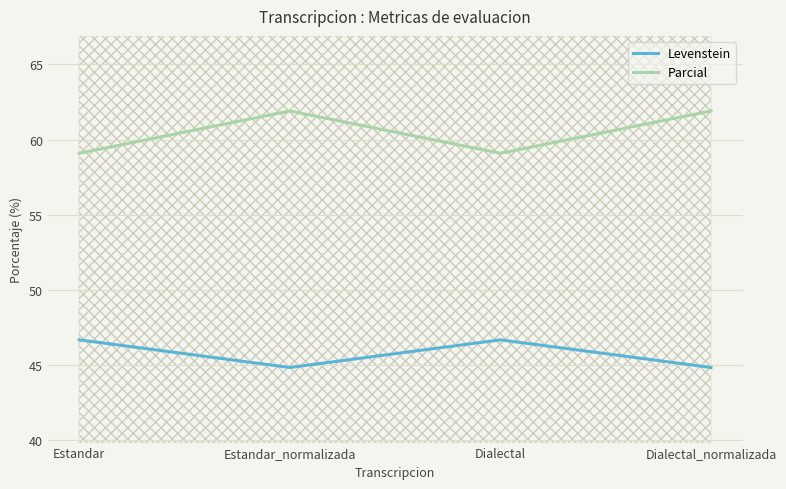

What is the difference between the maximum and minimum values in the Levenstein series?

1.8